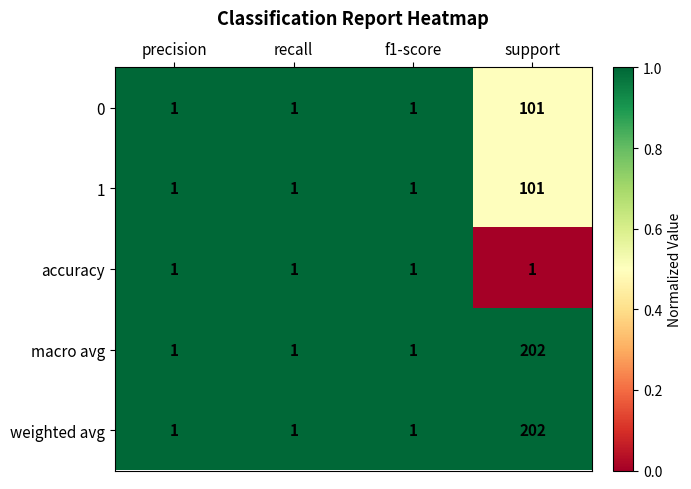

Count the 0 values in the range 1 to 101.

4